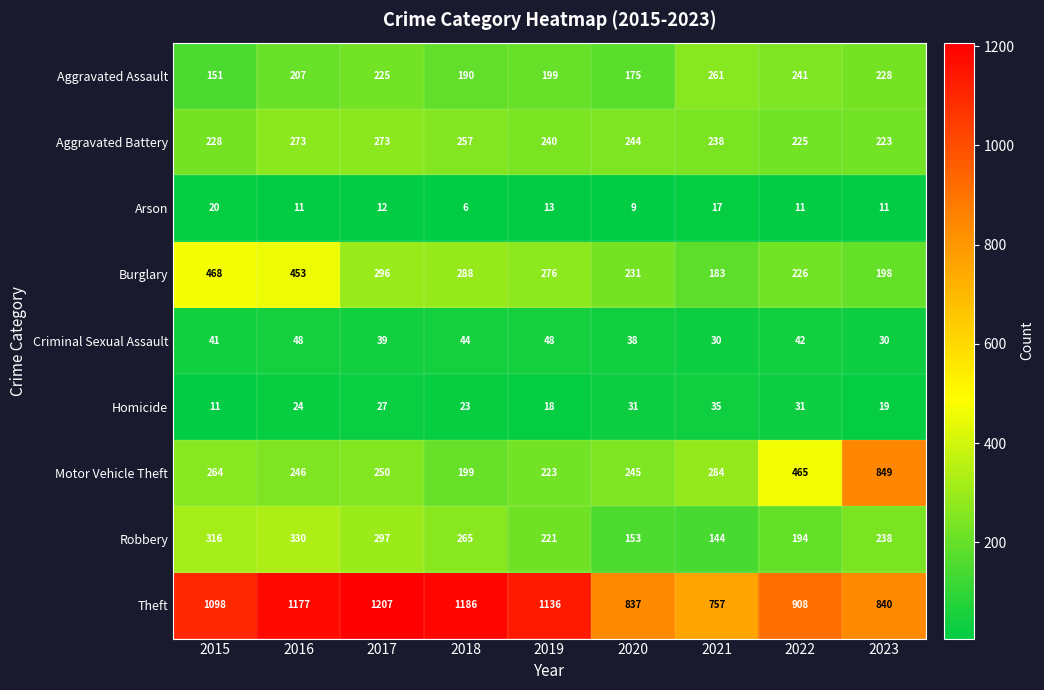

Which series has the largest total across all categories?

Theft